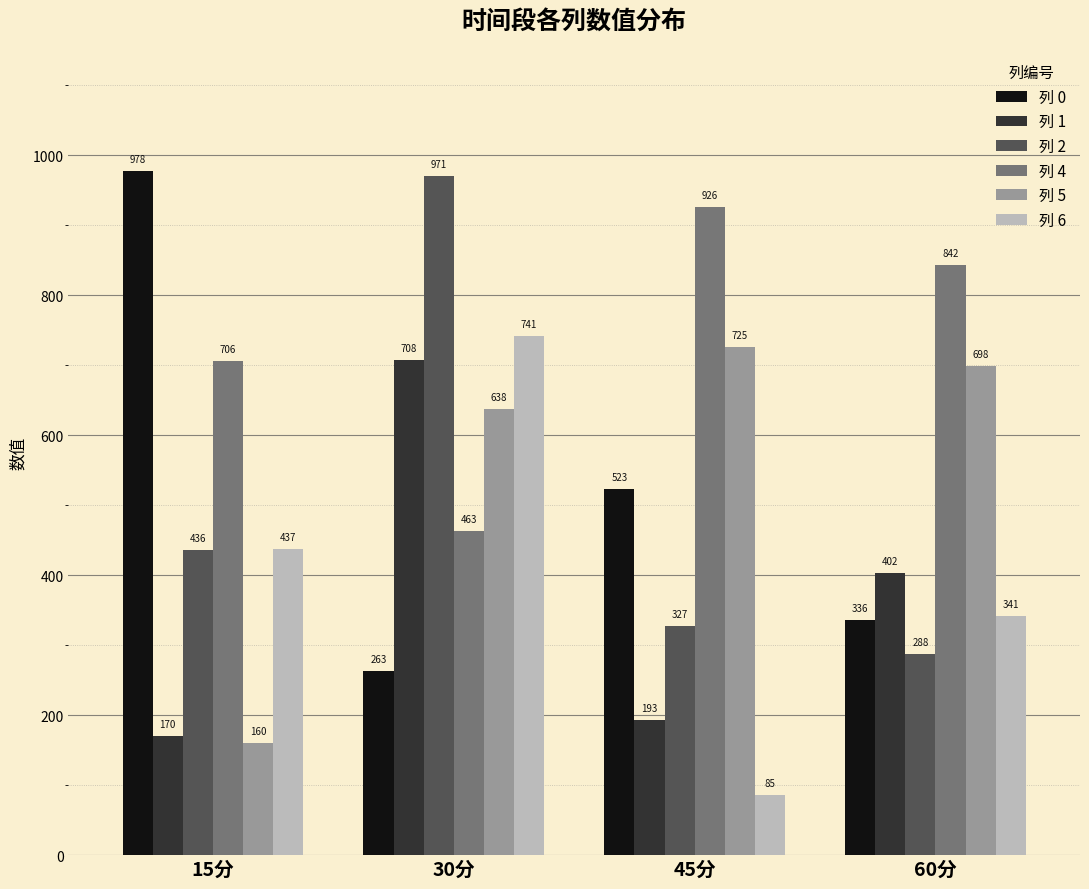

How many data points in 列 2 are less than 436?

2